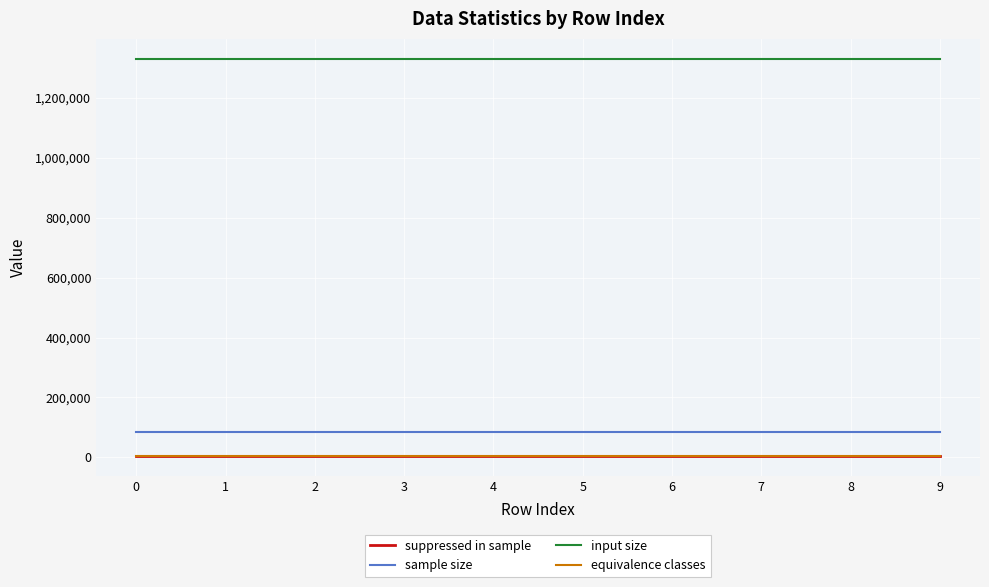

Which series has the largest total across all categories?

input size